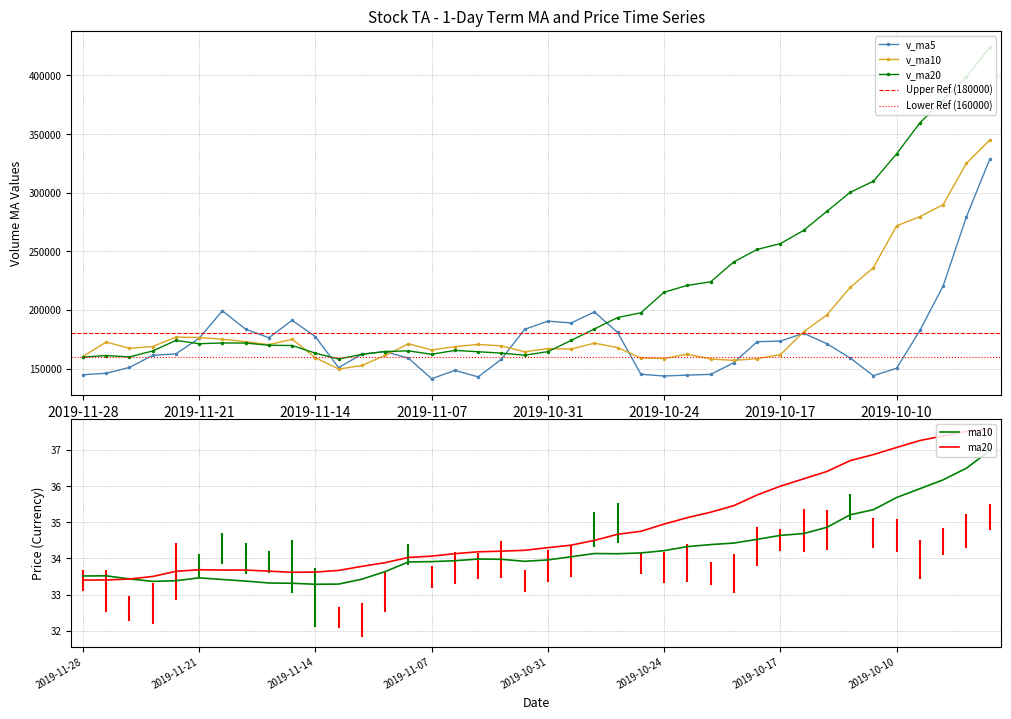

How many data points in ma20 are less than 34?

14